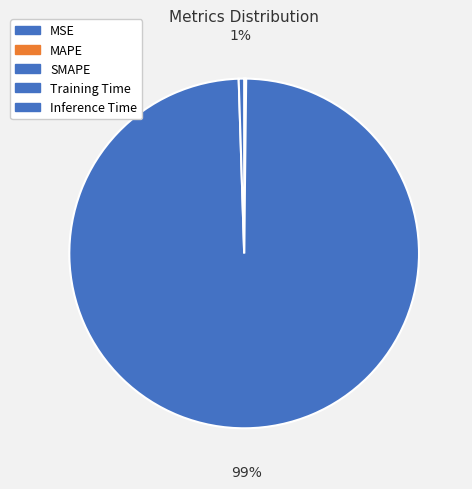

Count the number of slices in the pie.

5